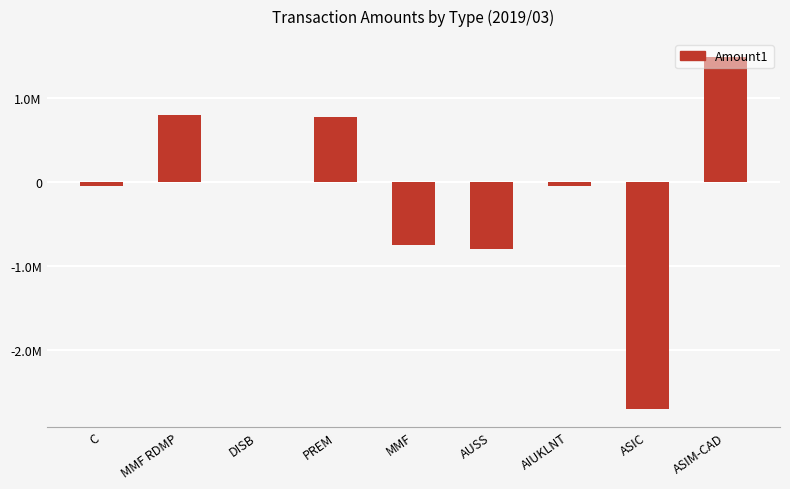

What position from the left is ASIM-CAD?

9